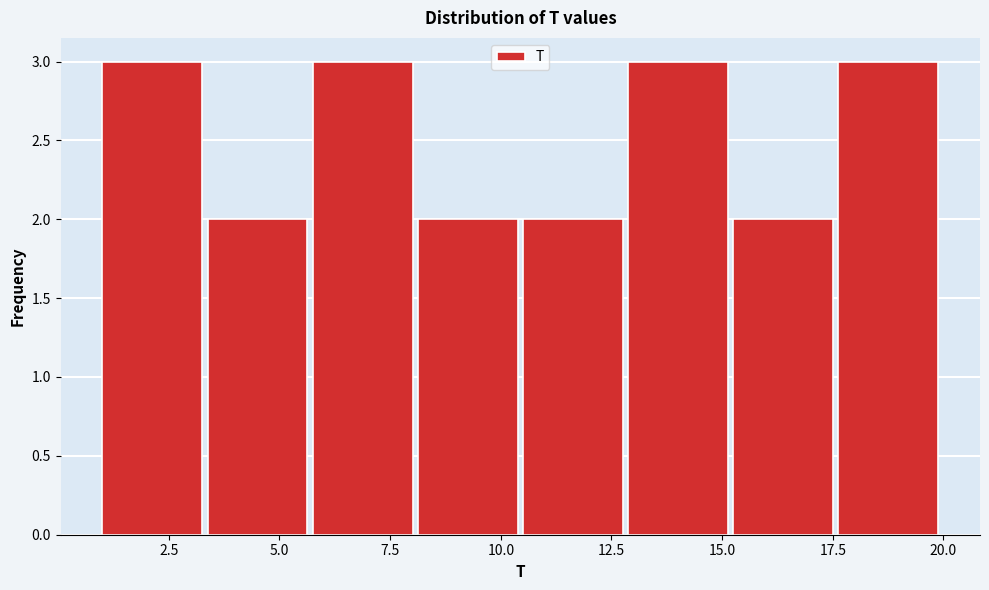

What is the height of the bar covering 1.0 to 3.5 on the x-axis? Neither the bar edges nor the heights are printed on the chart, so give them approximately, as read against the axes.

3